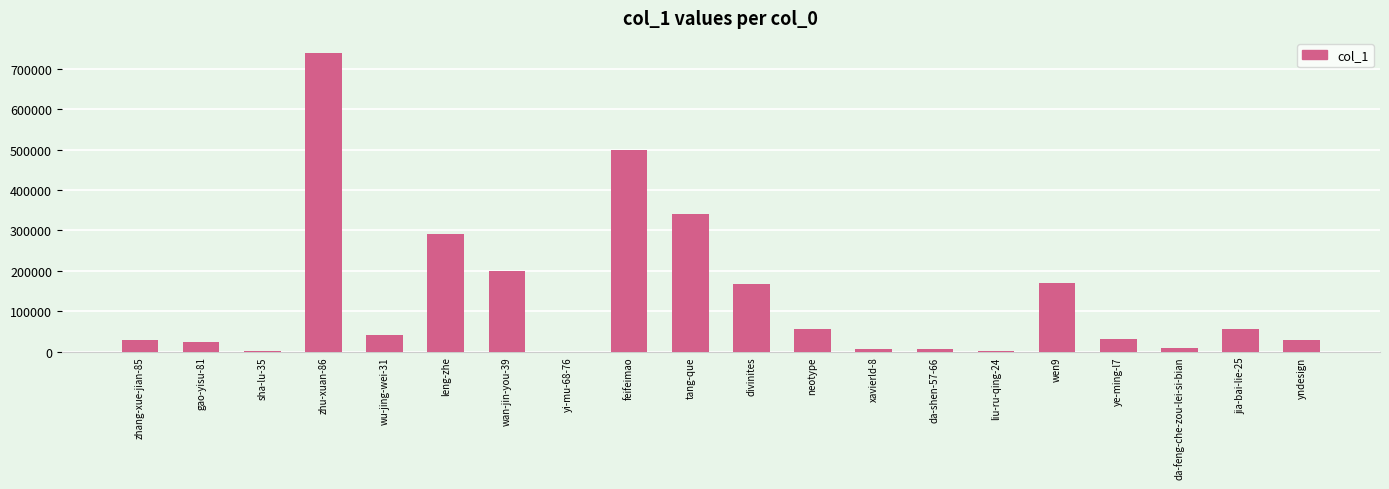

Which label corresponds to the largest value in the chart?

zhu-xuan-86